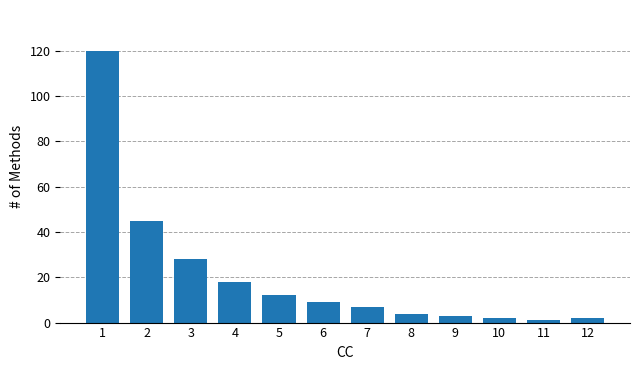

At which label is the value closest to 60?

2